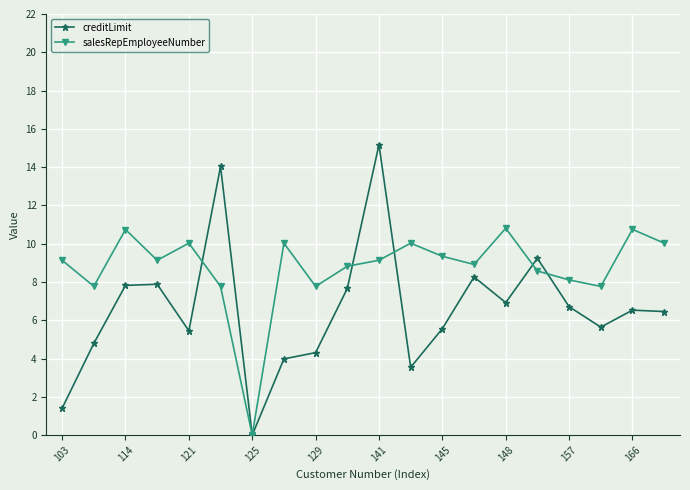

Which series has the largest total across all categories?

salesRepEmployeeNumber